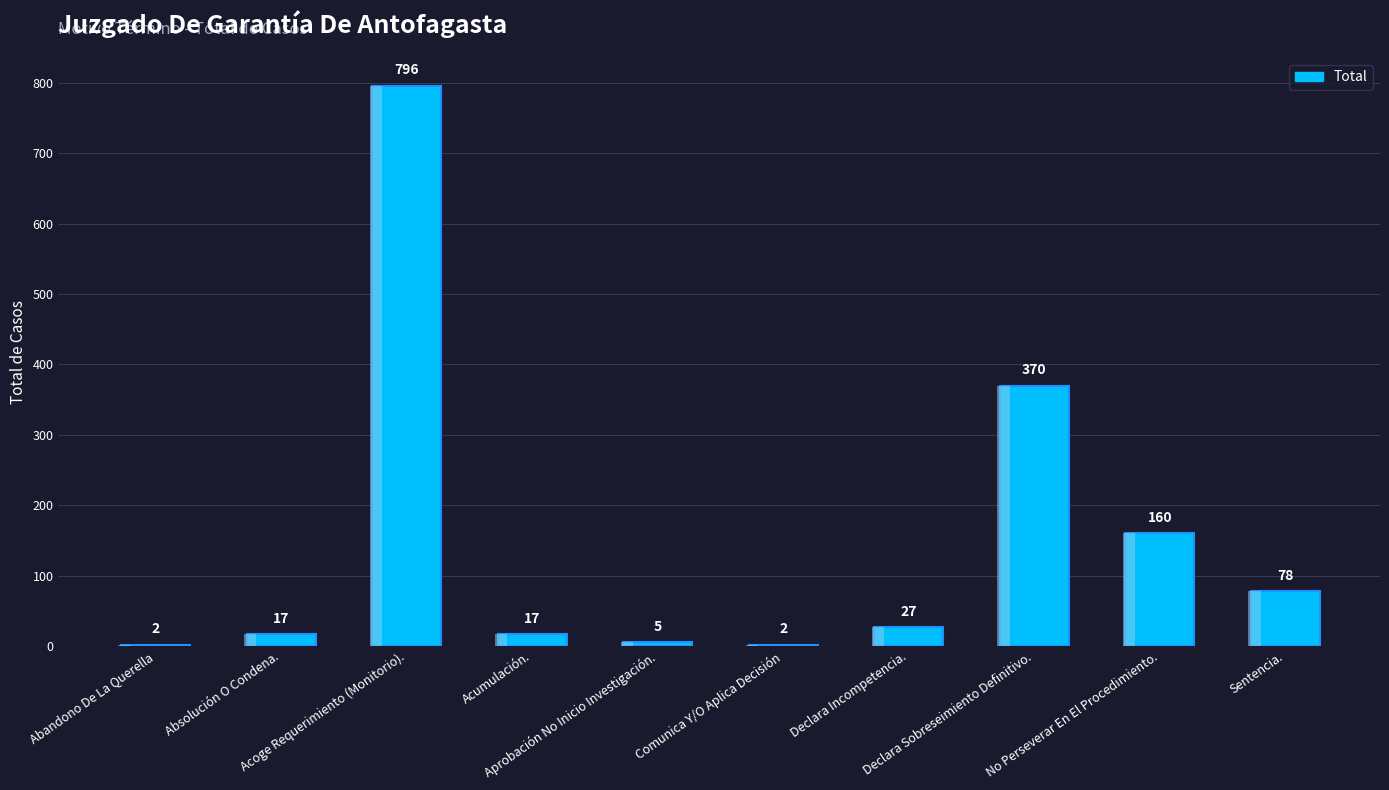

What is the minimum value shown in the chart?

2